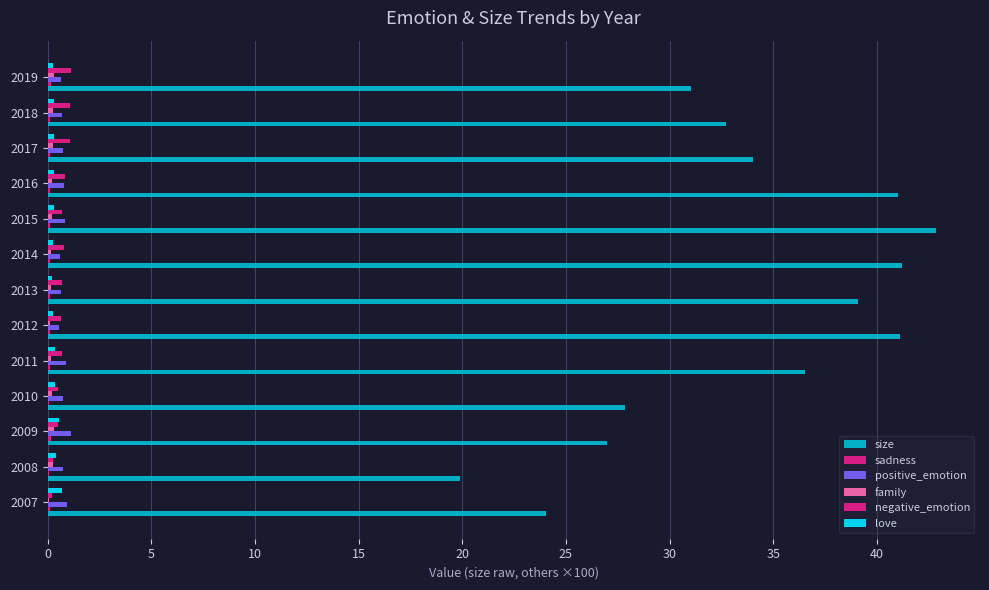

How many data points does each series have?

13